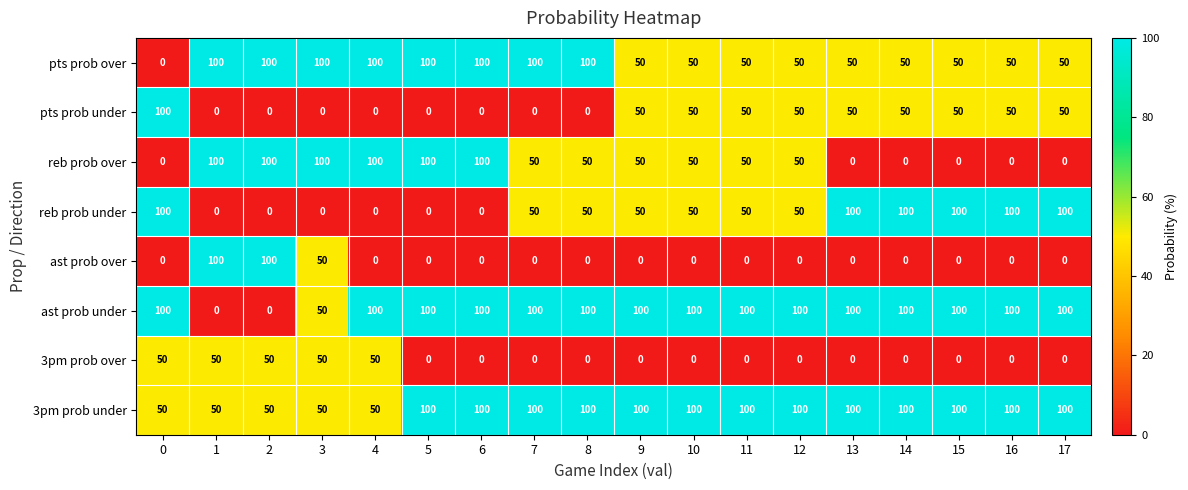

True or false: ast prob over has a value of -46 at 7.

False